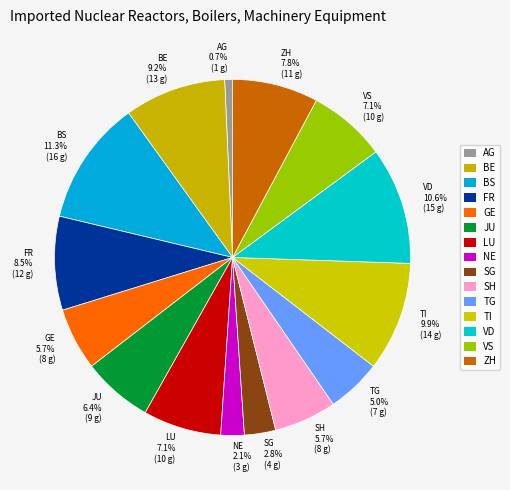

Which category has the biggest portion of the pie?

BS